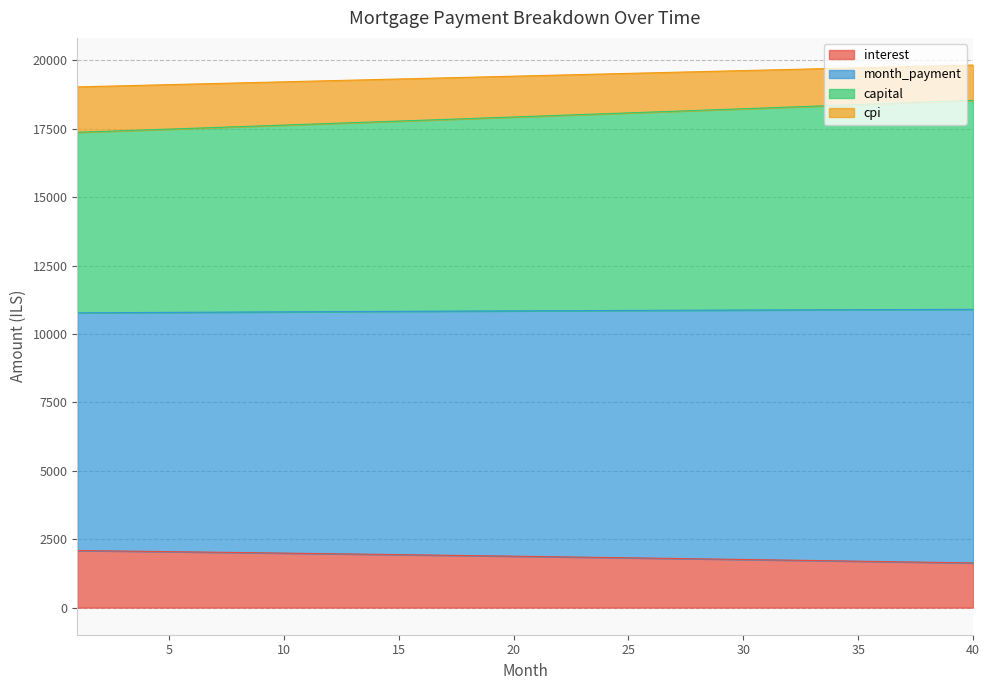

What is the minimum value shown in the chart?

1631.3